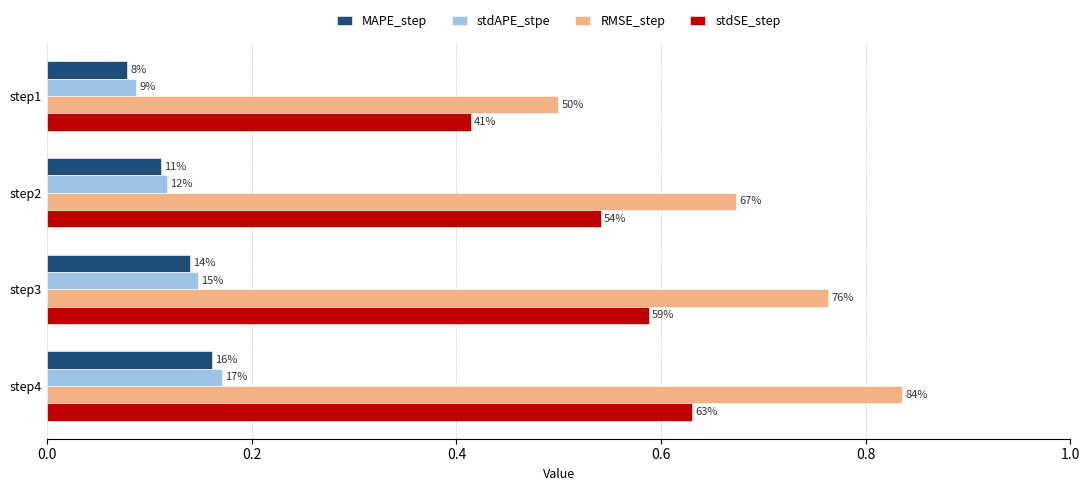

Which series has the widest spread of values?

RMSE_step